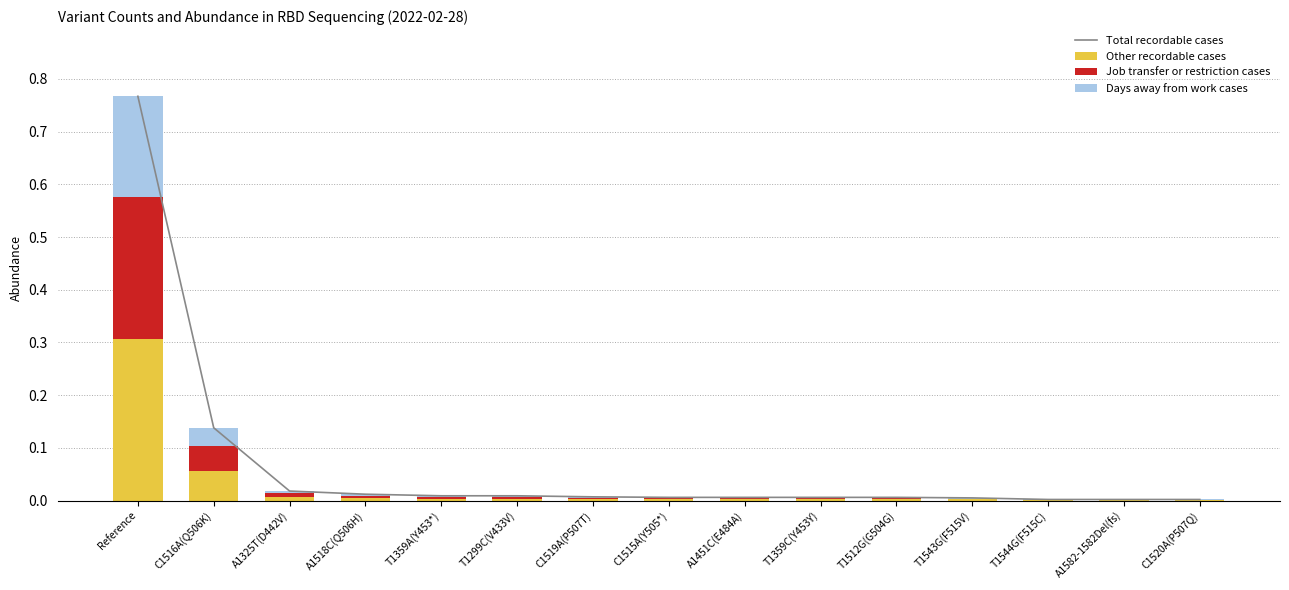

How many series are shown in this chart?

4